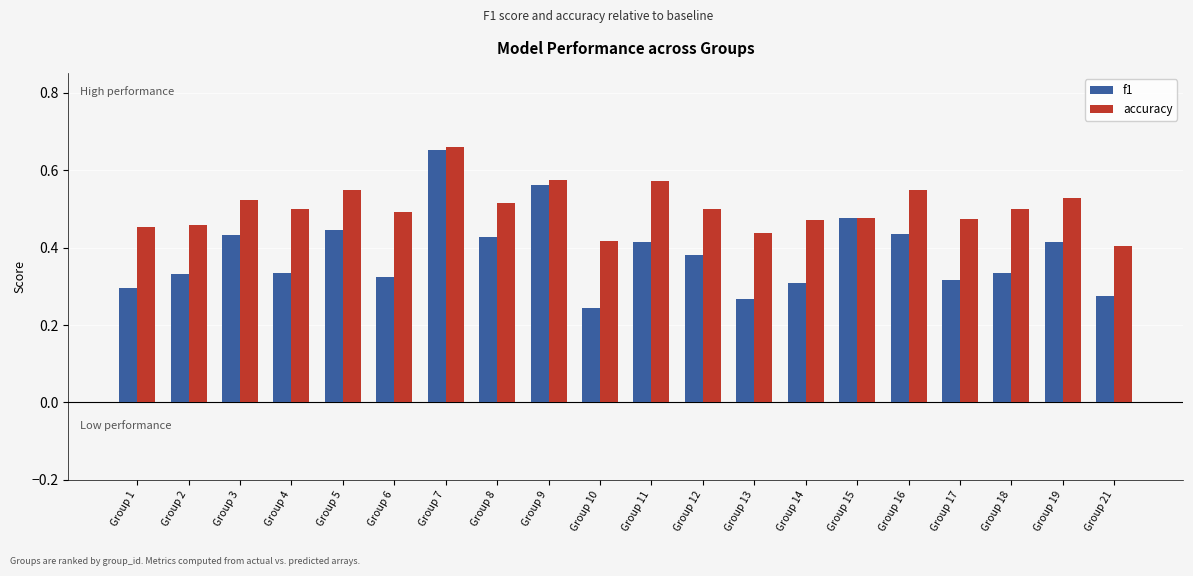

Where is f1 nearest to the value 0?

Group 10